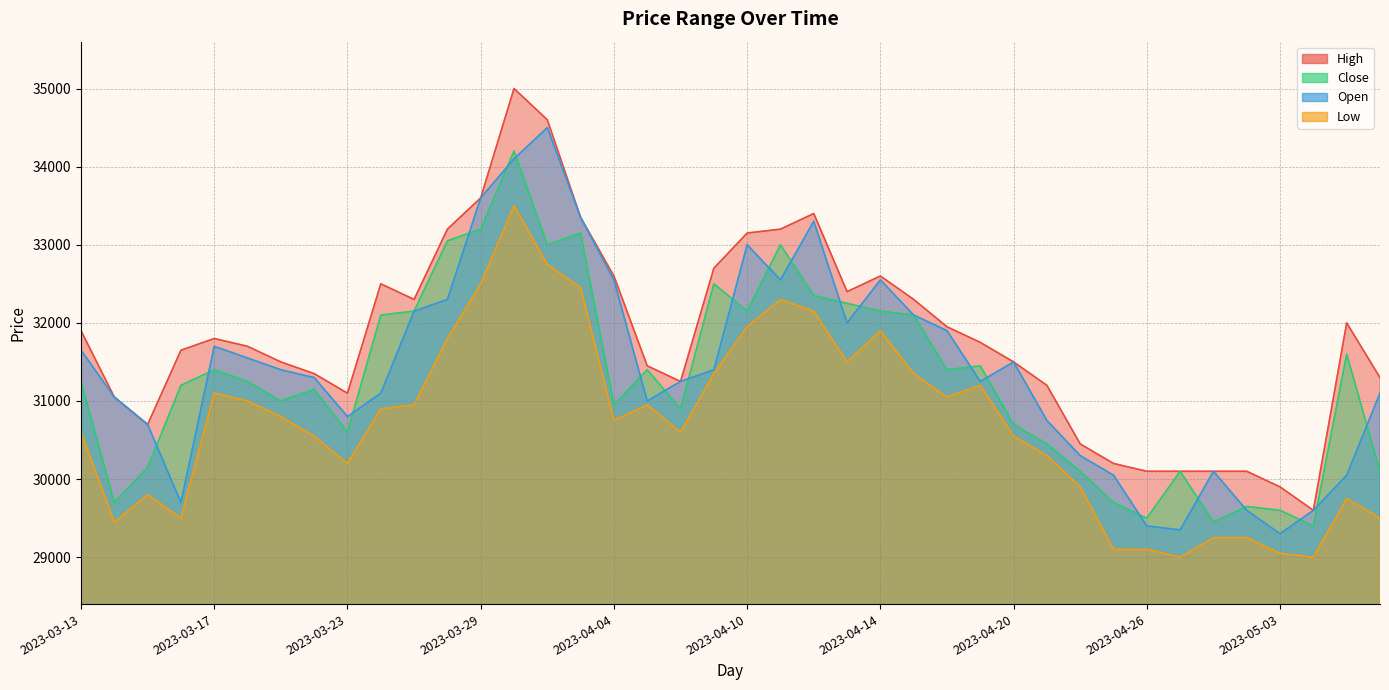

What is the approximate value of Open at 2023-04-28?

30100